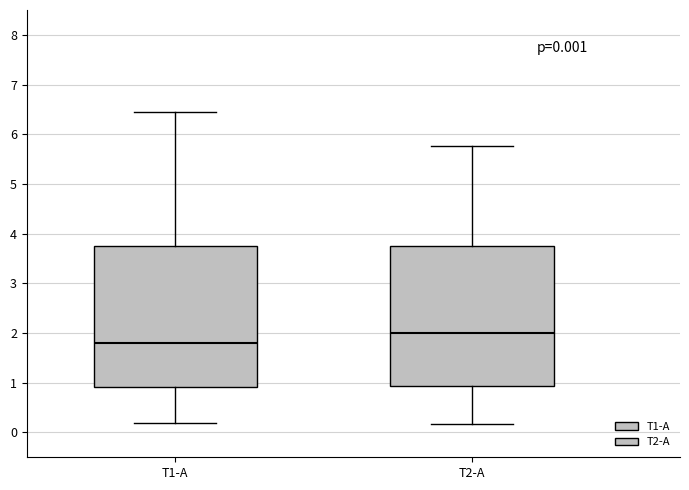

Which box has the highest median line?

T2-A